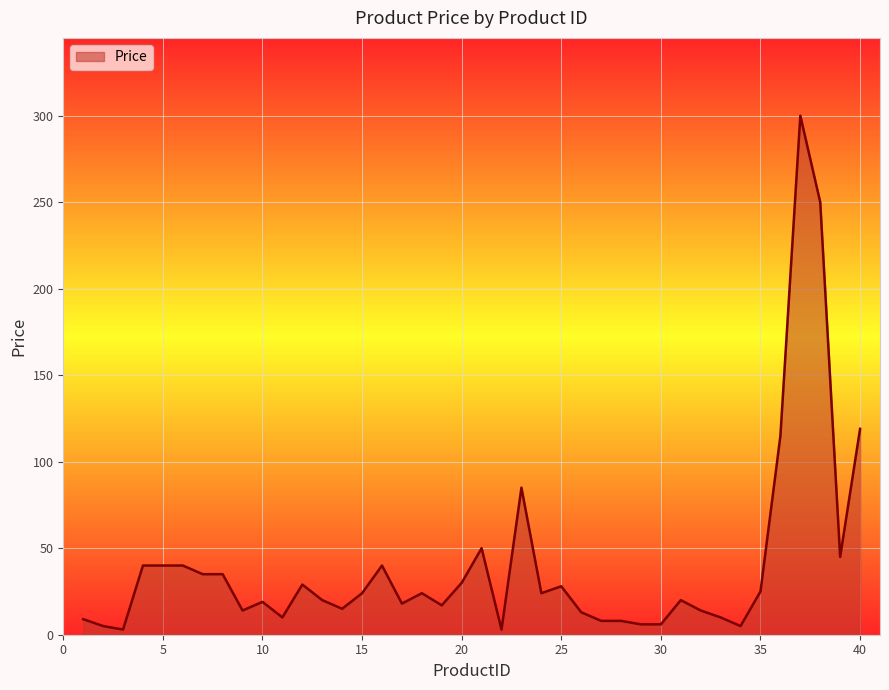

What is the greatest value displayed?

300